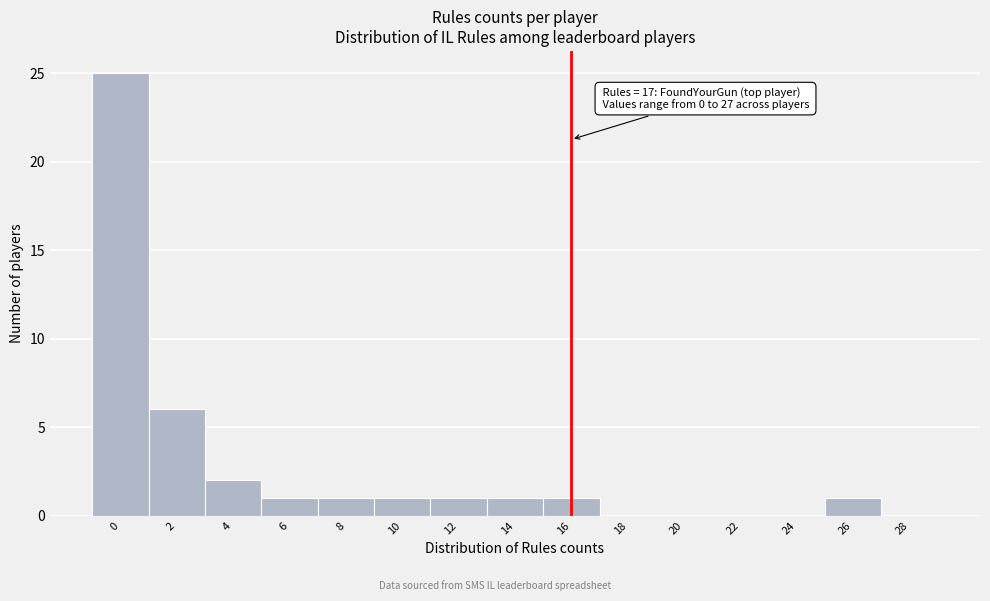

Reading left to right, what are all the values shown in this chart?

0=25	2=6	4=2	6=1	8=1	10=1	12=1	14=1	16=1	18=0	20=0	22=0	24=0	26=1	28=0